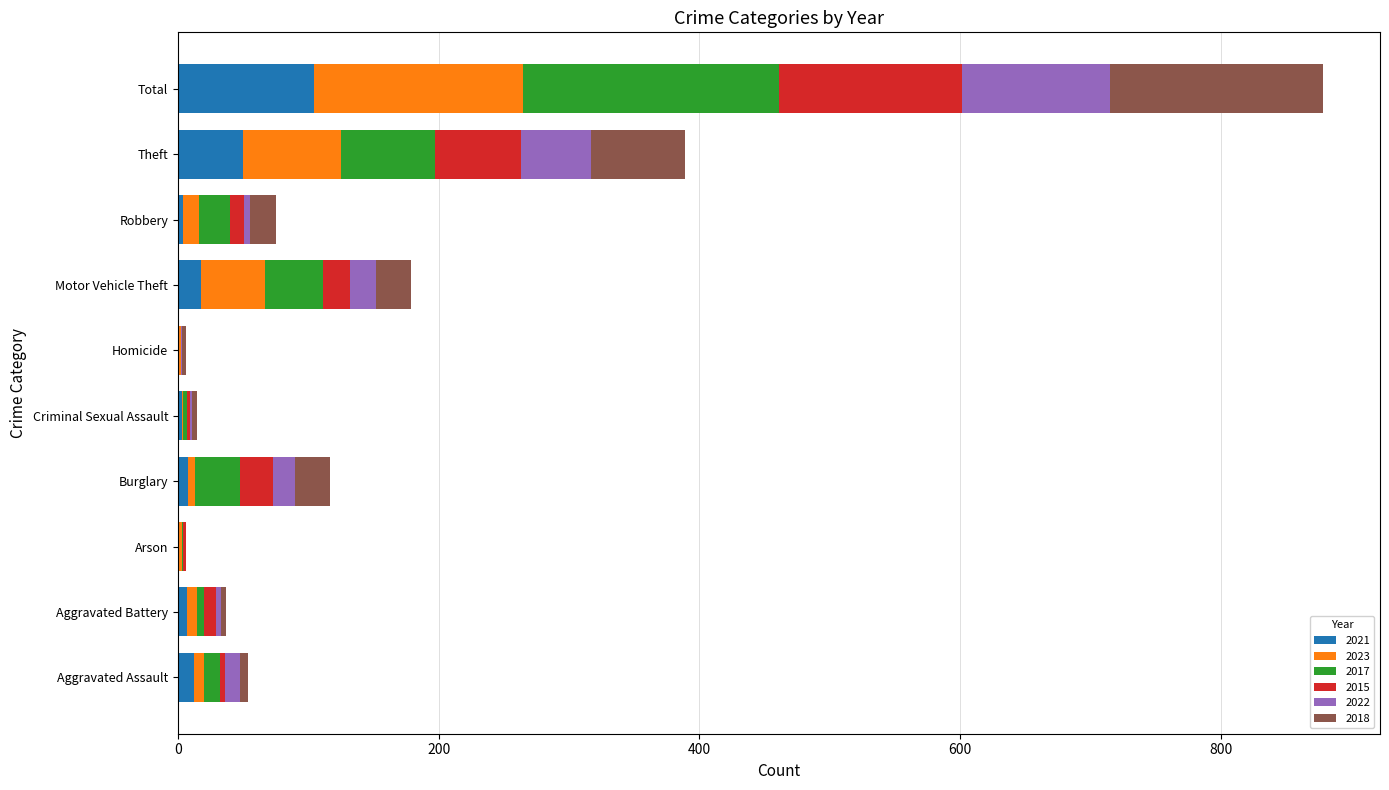

What is the sum of all 2021 values?

208